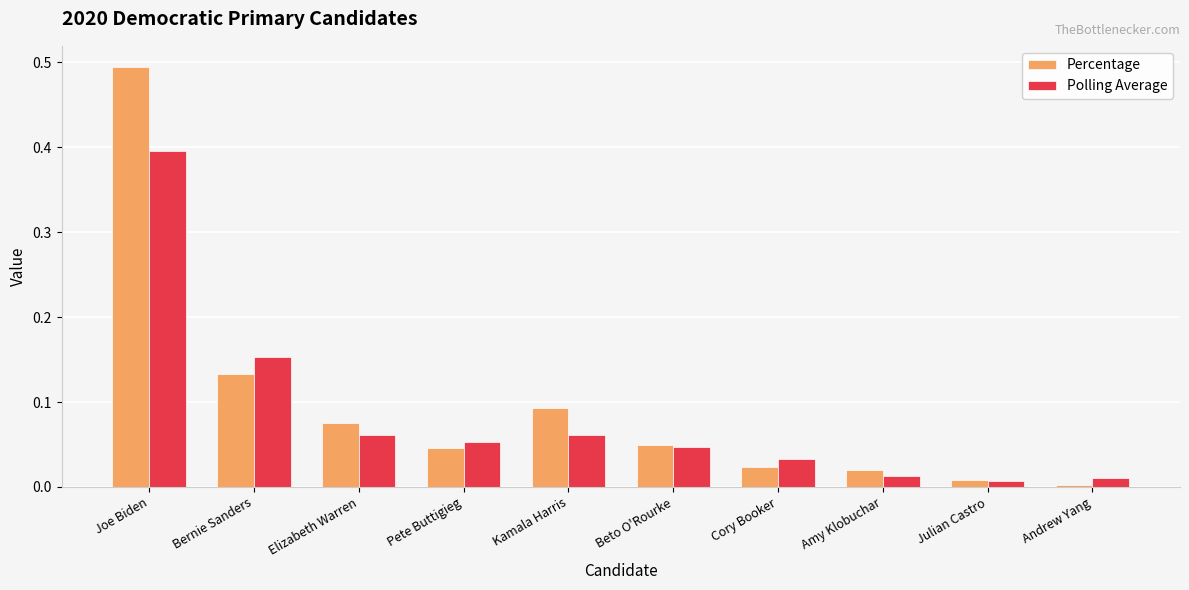

At which category does the chart reach its peak across all series?

Joe Biden